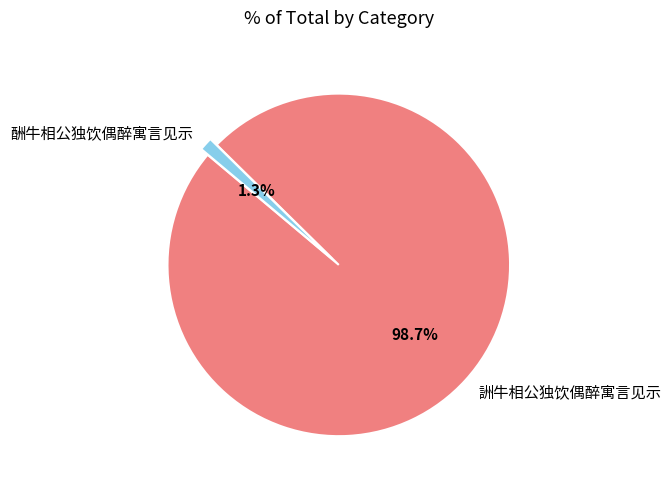

Which has a higher value, 酬牛相公独饮偶醉寓言见示 or 詶牛相公独饮偶醉寓言见示?

詶牛相公独饮偶醉寓言见示